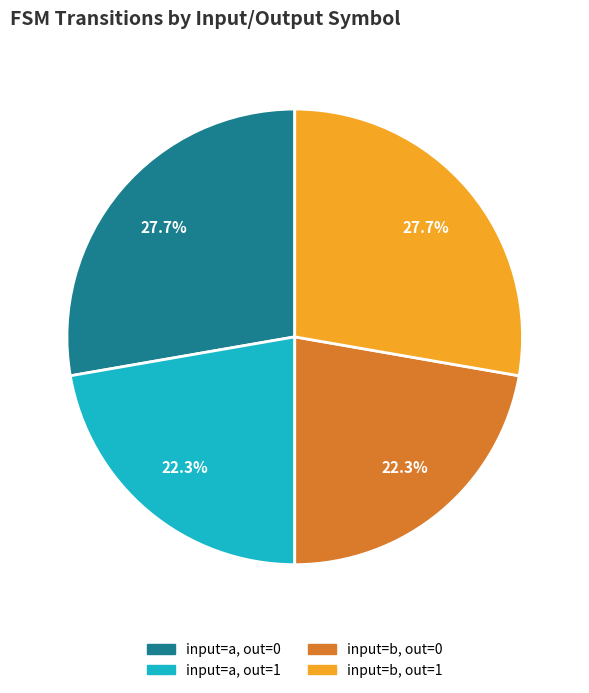

Is there any slice that represents more than half of the pie?

No